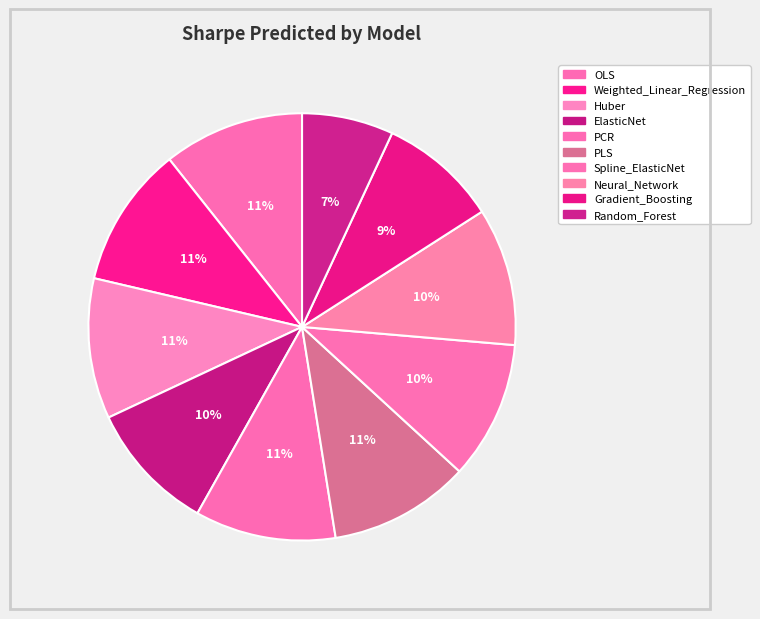

Which category has the smallest portion of the pie?

Random_Forest